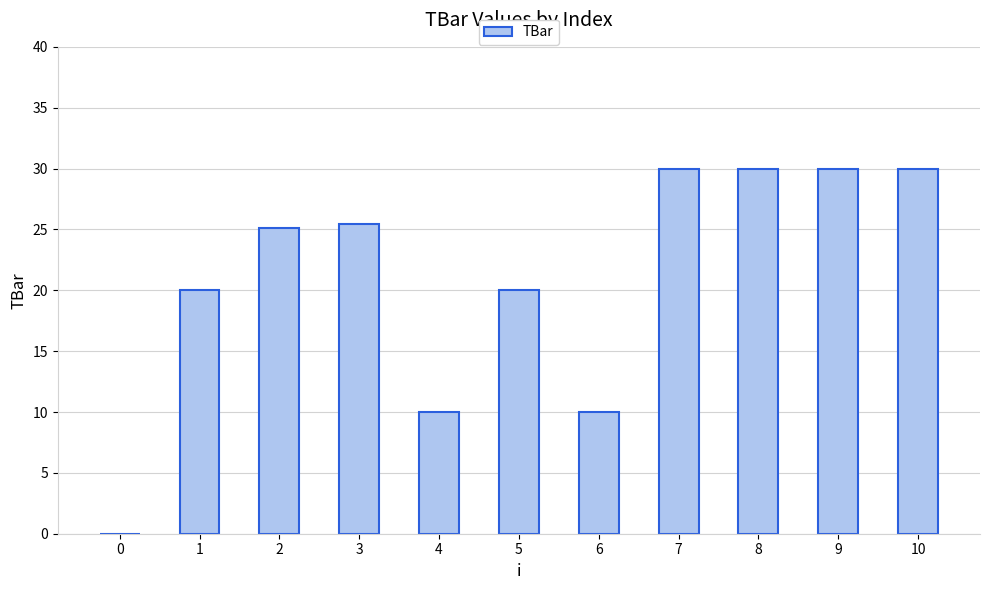

The chart shows a value of 13.5 at 7. True or false?

False